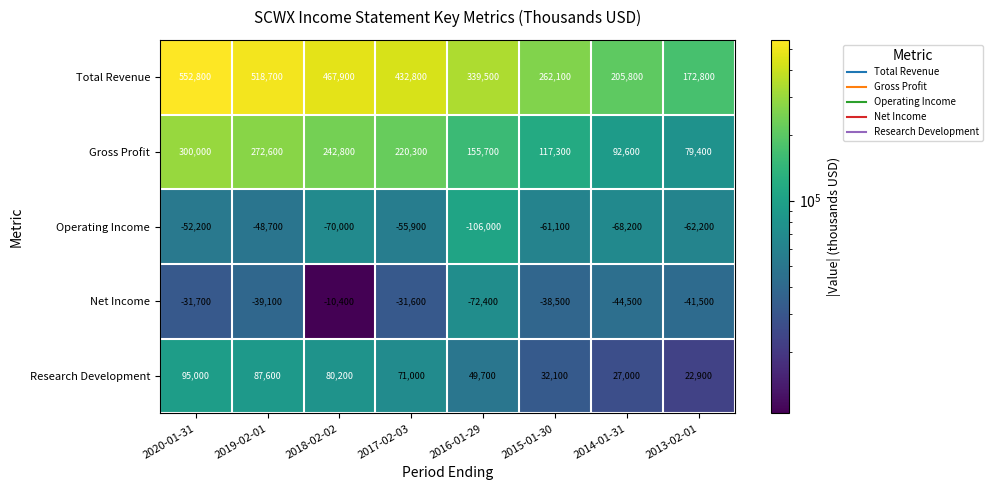

Rank the series at 2015-01-30 from lowest to highest value.

Operating Income, Net Income, Research Development, Gross Profit, Total Revenue